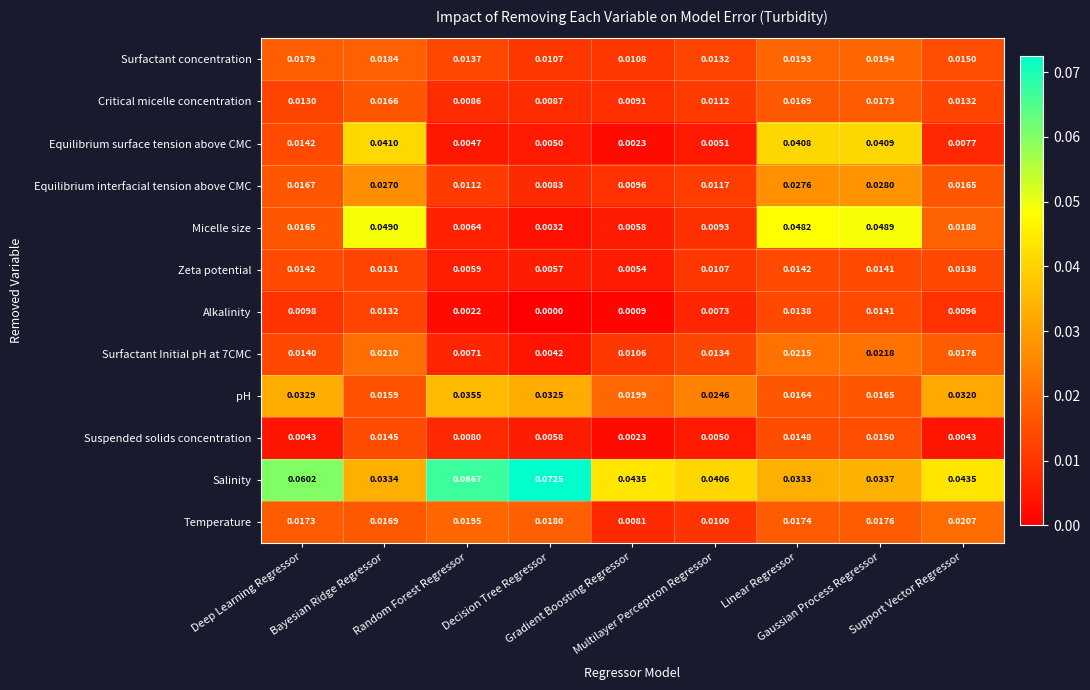

Which series has the widest spread of values?

Micelle size